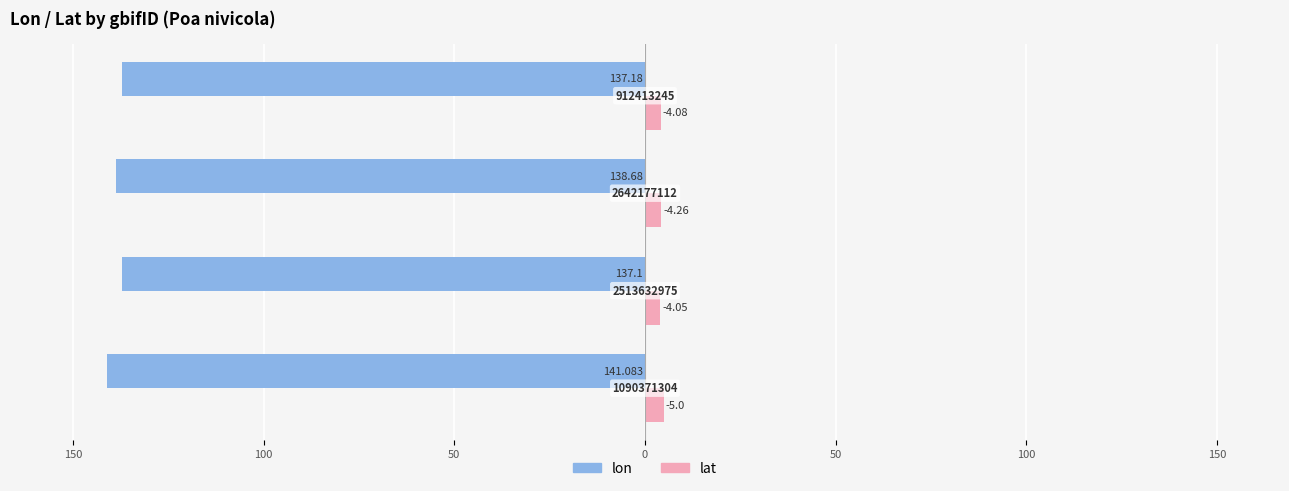

Reading left to right, extract all data points from this chart.

lon: -141.1	-137.1	-138.7	-137.2
lat: 5.0	4.0	4.3	4.1